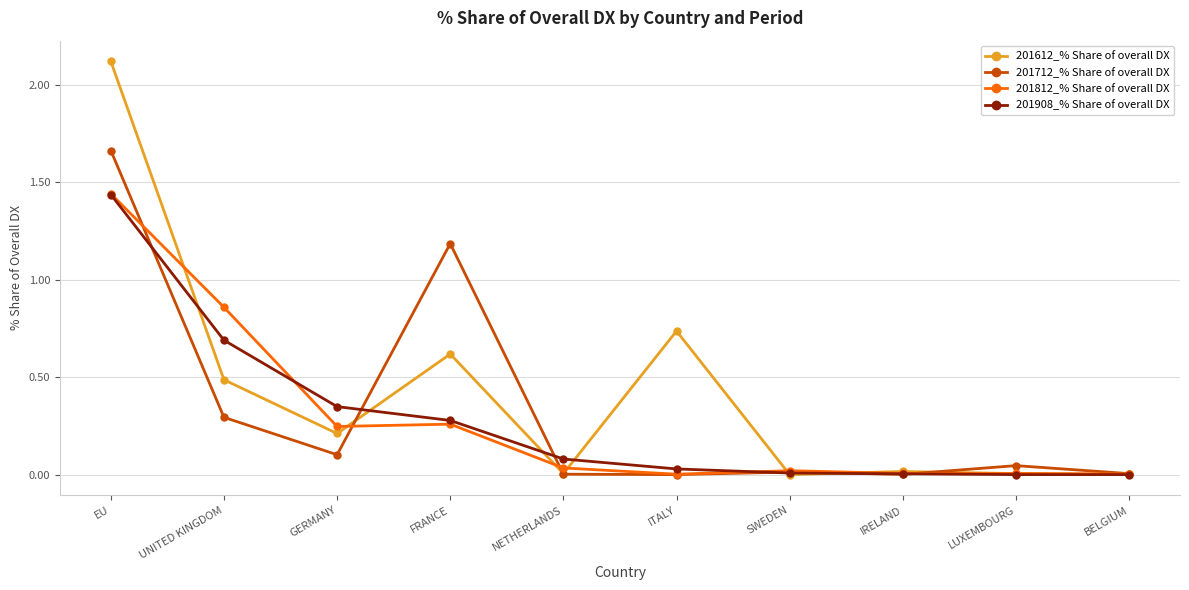

What position from the left is SWEDEN?

7